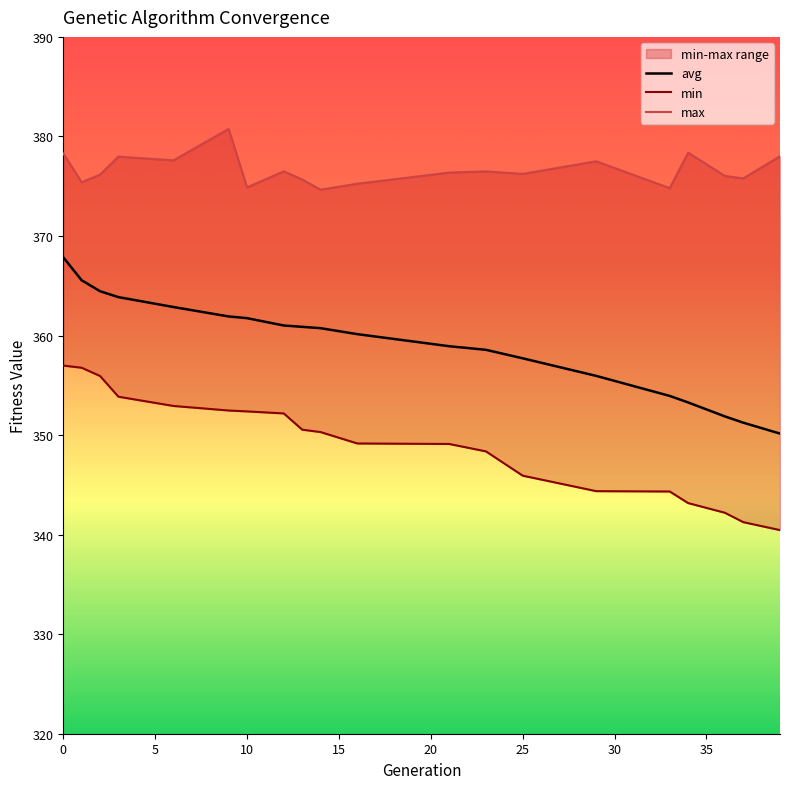

True or false: min and avg intersect in this chart.

False